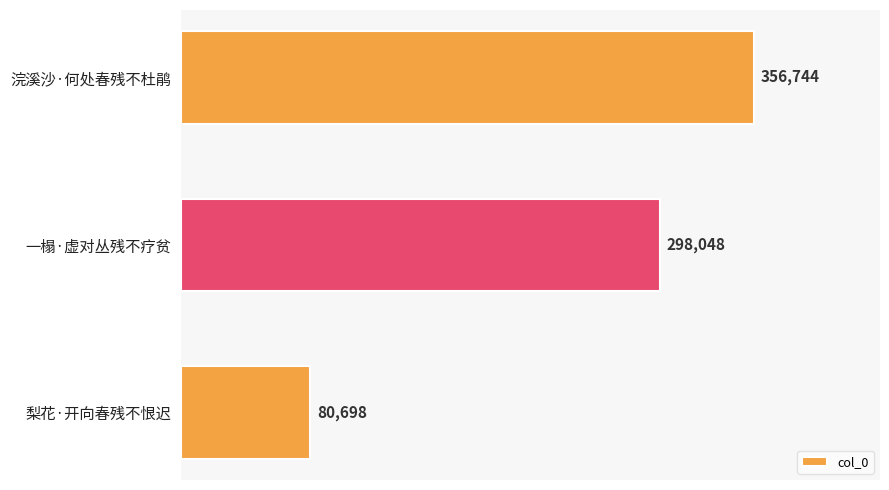

Reading top to bottom, transcribe all the data shown in this chart.

浣溪沙·何处春残不杜鹃=356744	一榻·虚对丛残不疗贫=298048	梨花·开向春残不恨迟=80698